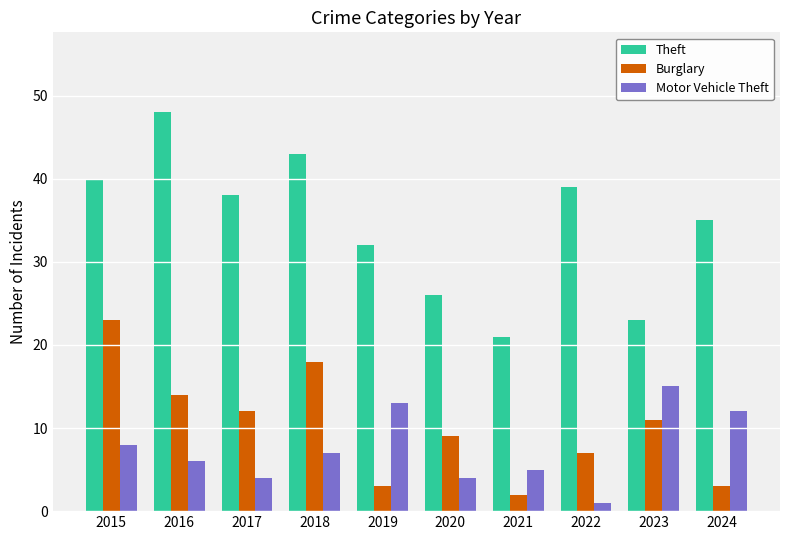

The value of Theft at 2021 is 7. True or false?

False